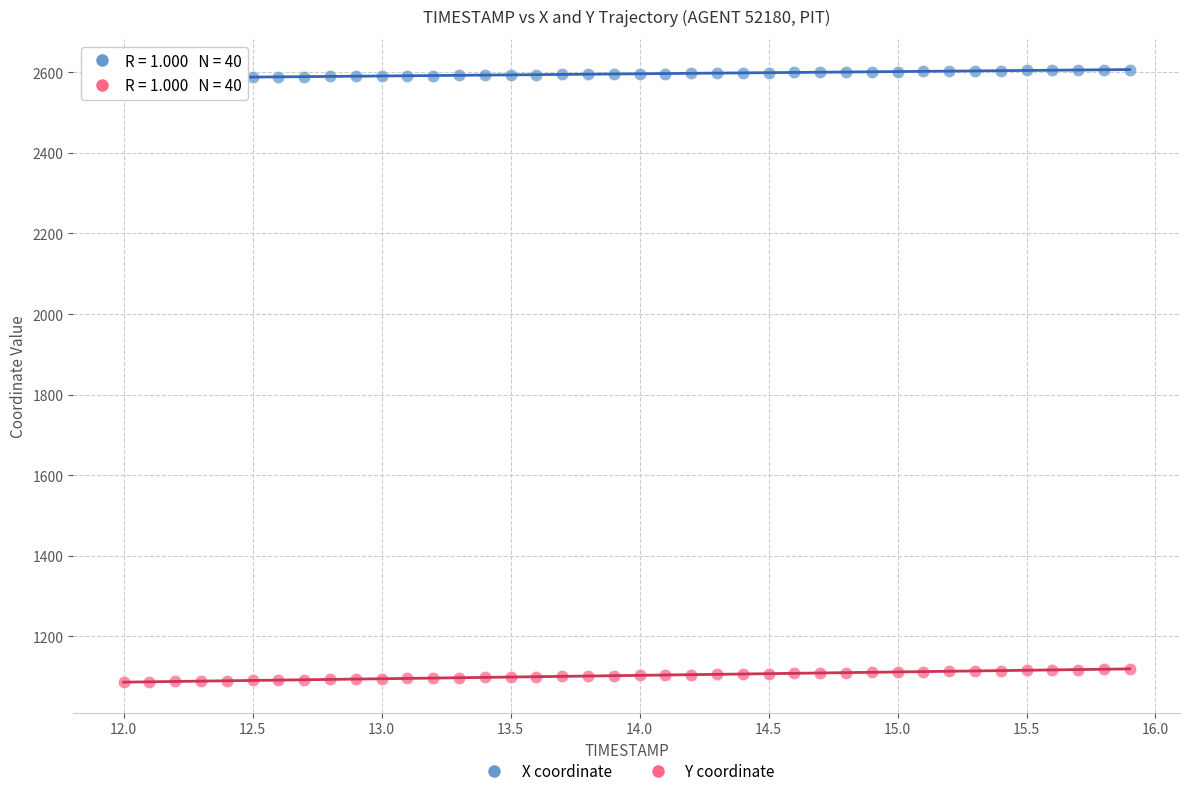

Which series has the widest spread of Y values?

Y coordinate